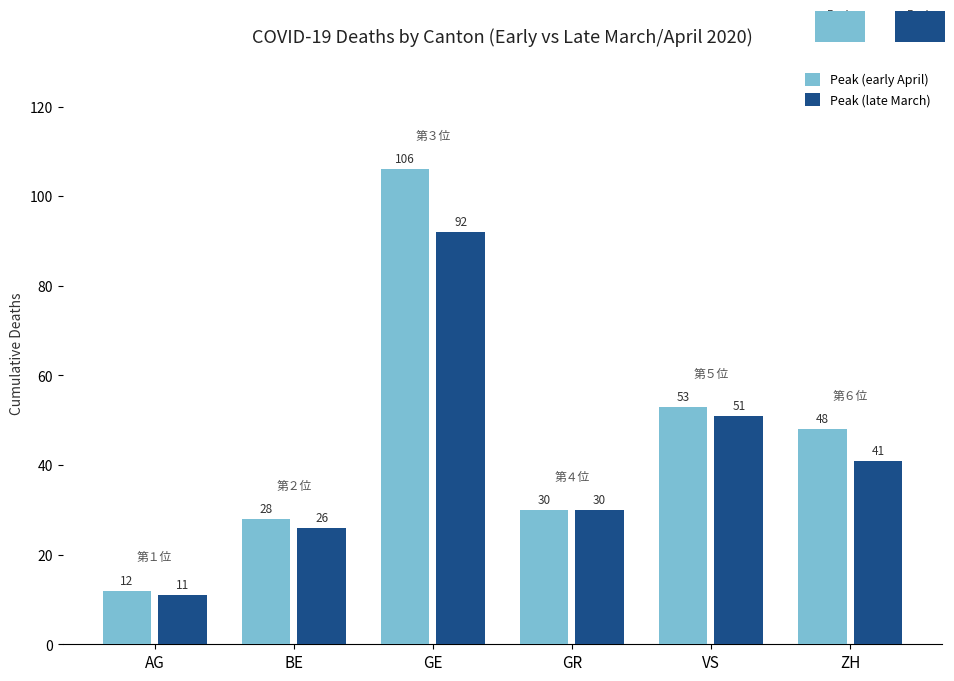

At how many categories does at least one series exceed 67?

1